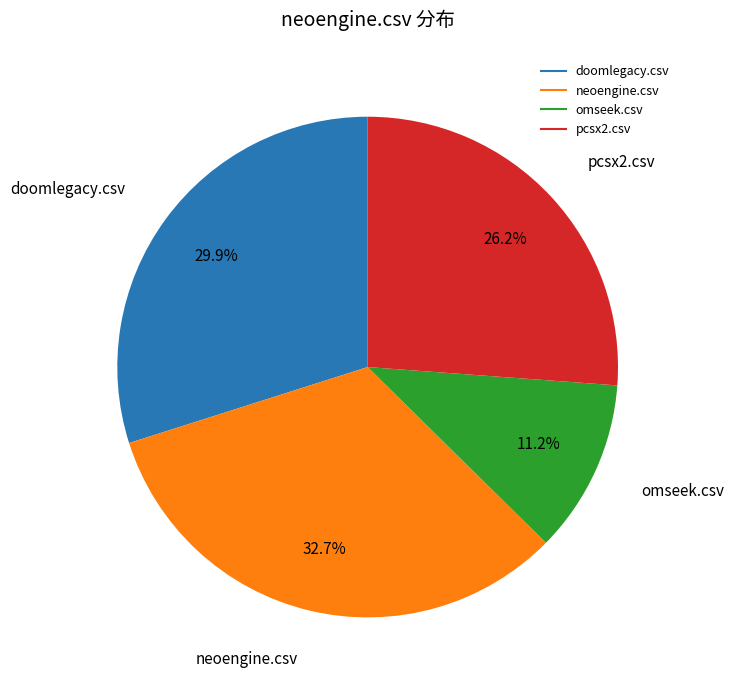

Count the number of slices in the pie.

4